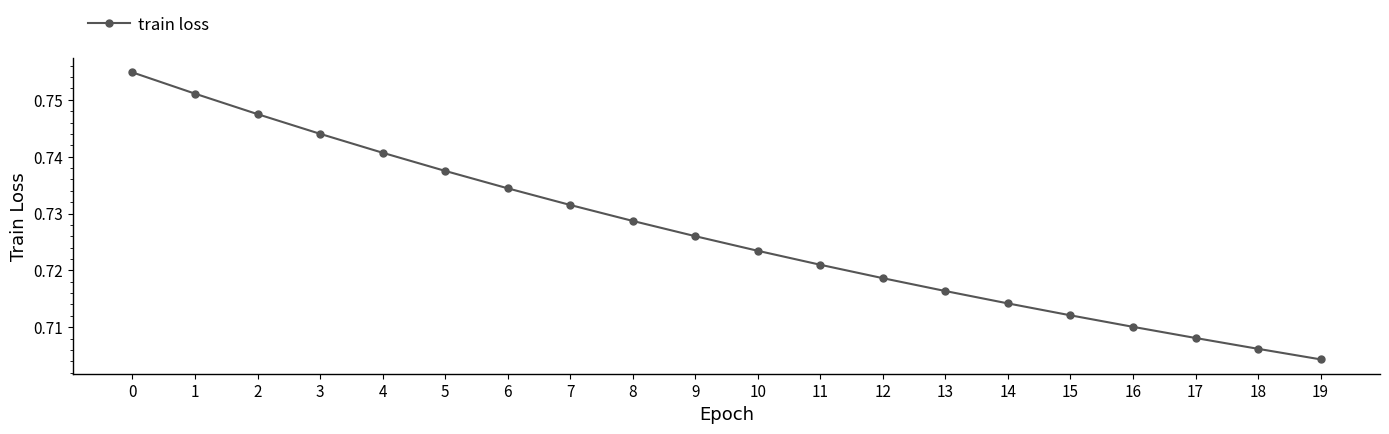

How many values are between 0 and 1?

20